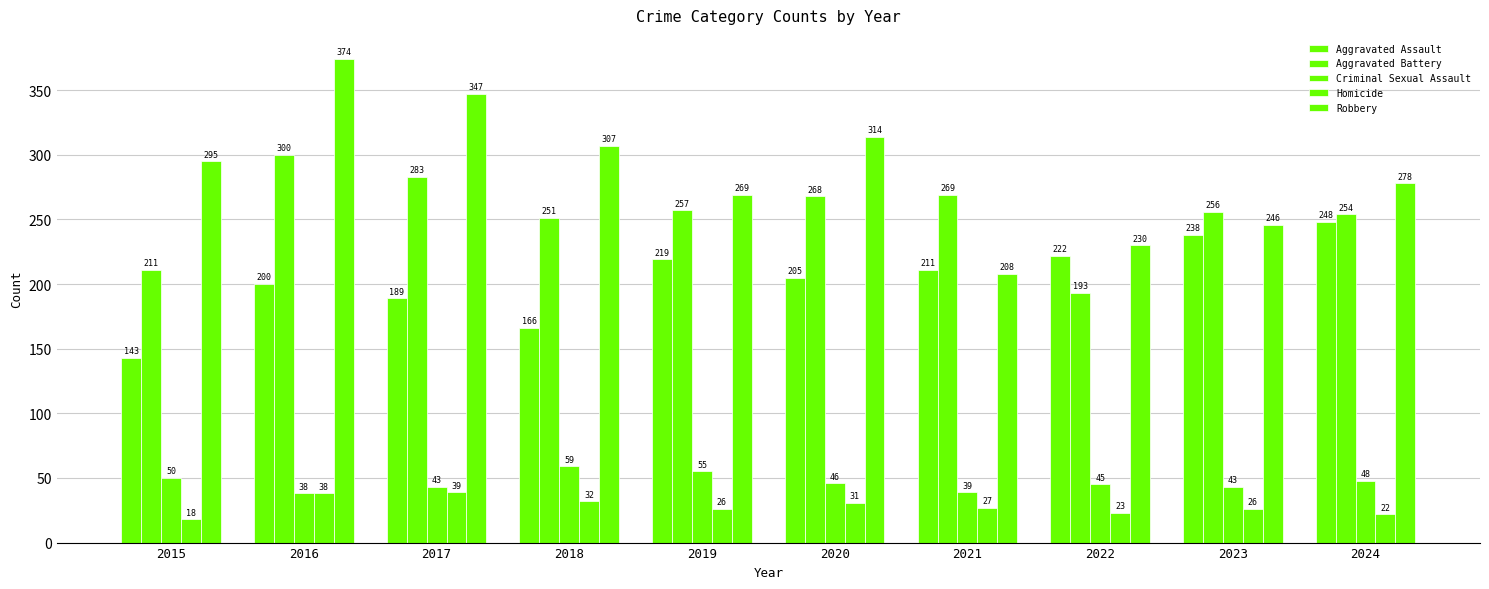

Is the value of Robbery at 2019 greater than the value of Aggravated Battery at 2016?

No